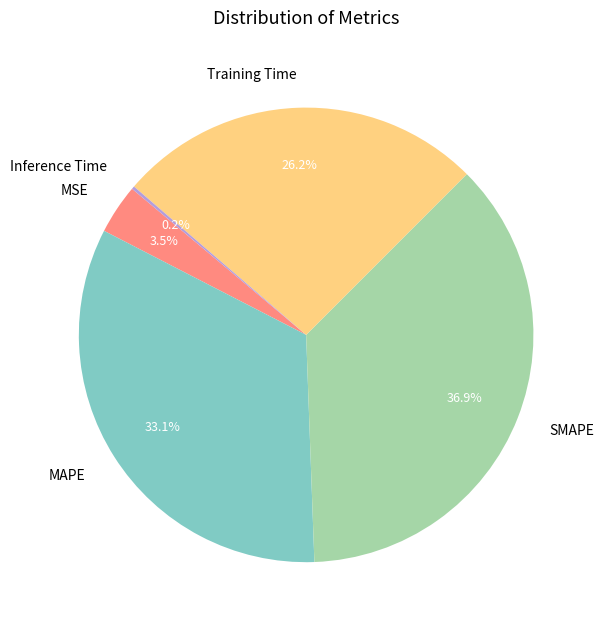

Which category has the biggest portion of the pie?

SMAPE